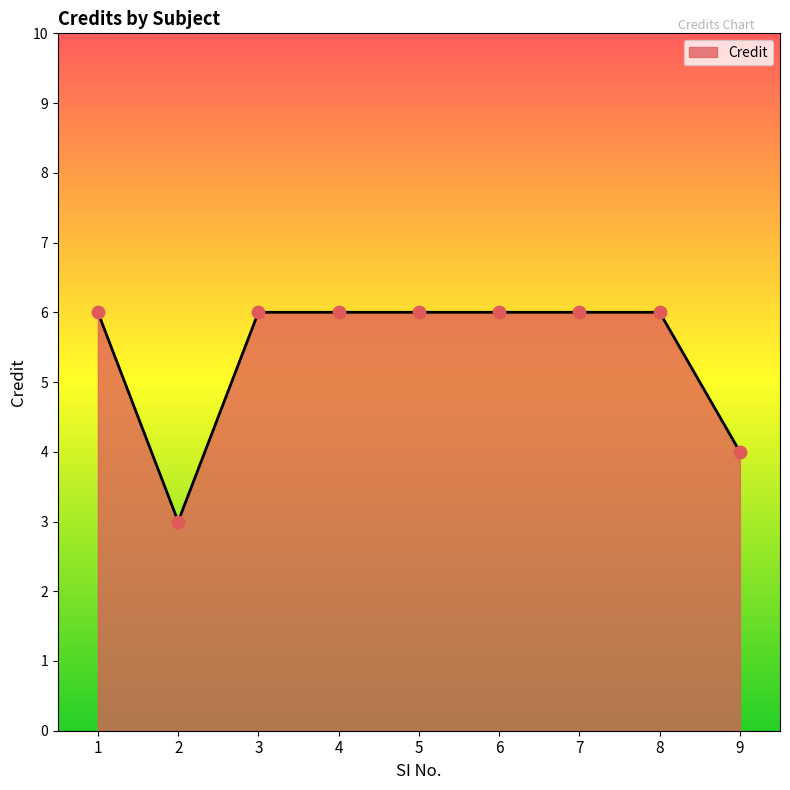

What is the change in value from 2 to 3?

+3